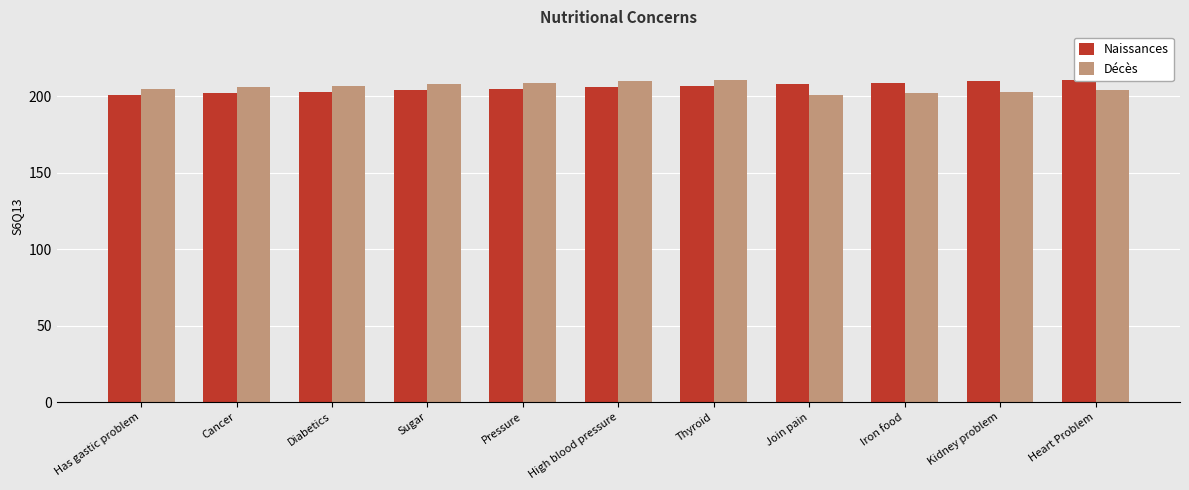

What is the total value across all series at Cancer?

408